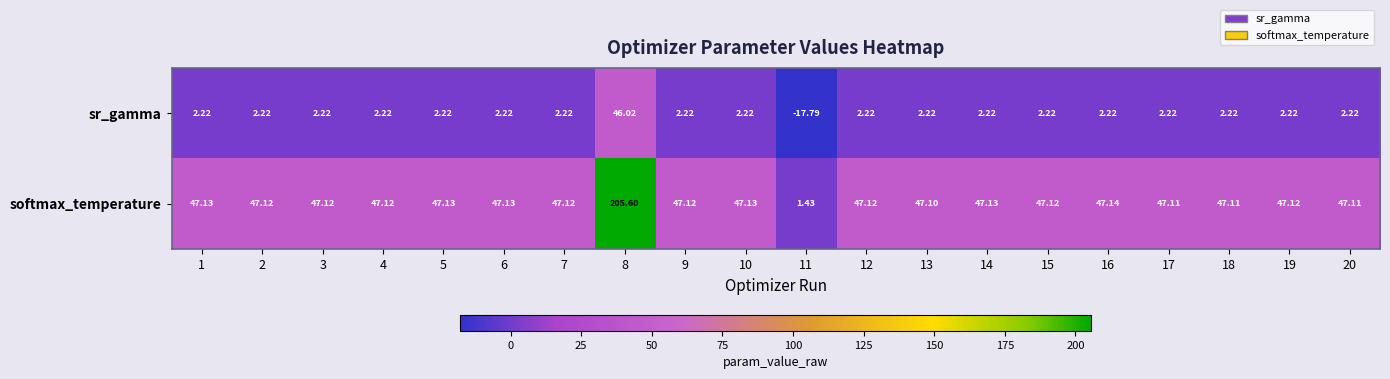

At 8, list the series in order from smallest to largest.

sr_gamma, softmax_temperature